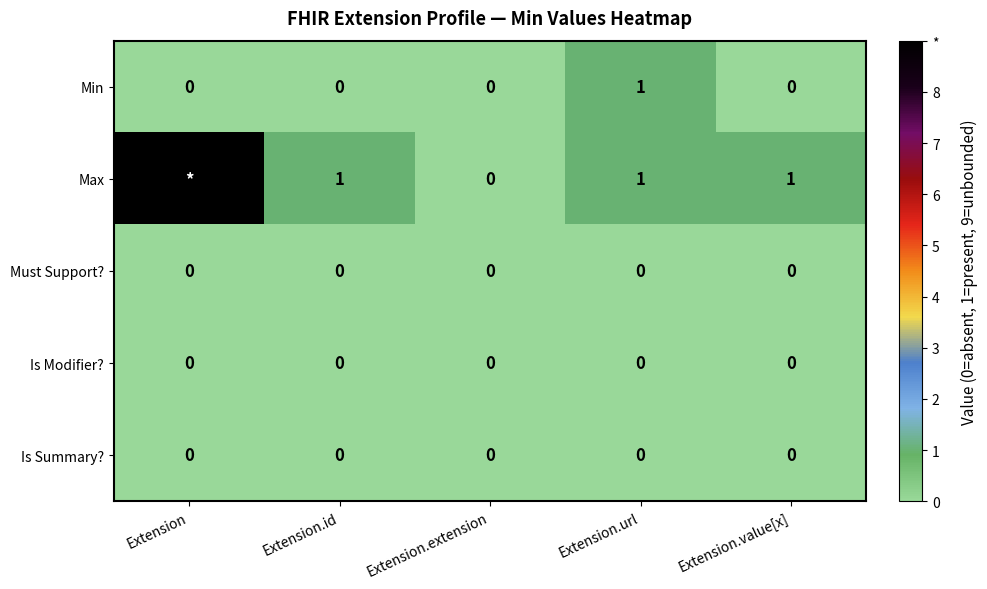

At how many categories does at least one series exceed 7?

1